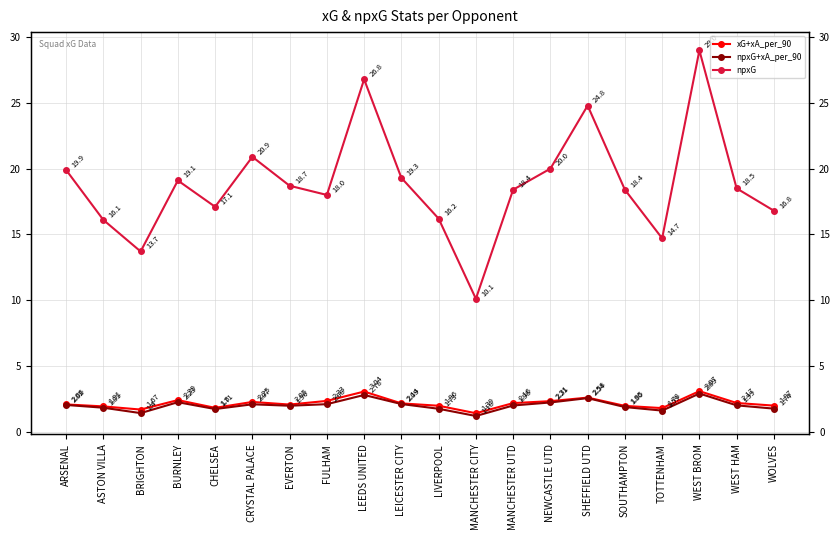

At which category does npxG+xA_per_90 reach its first local valley?

BRIGHTON